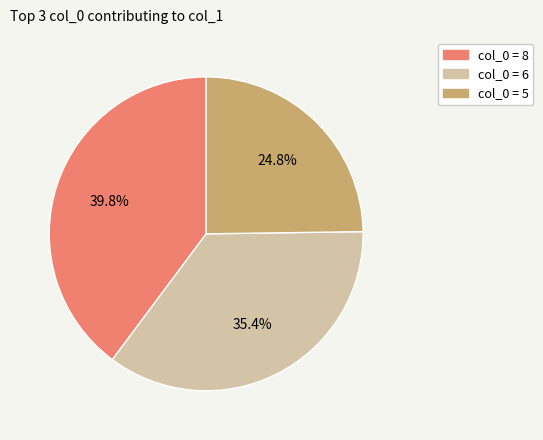

Is there any slice that represents more than half of the pie?

No